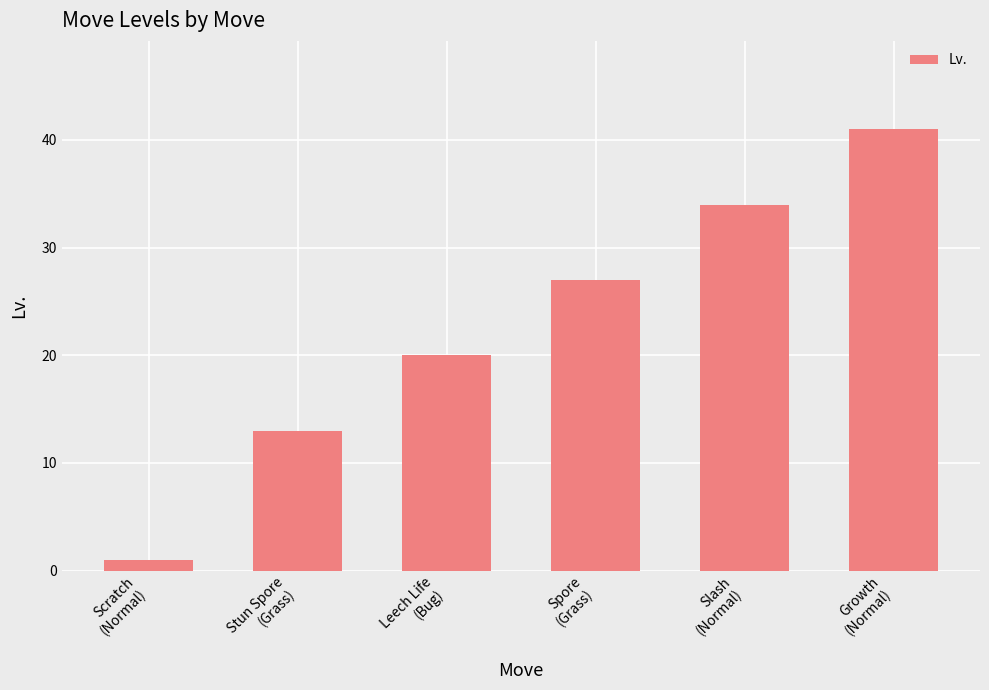

What is the average value?

23